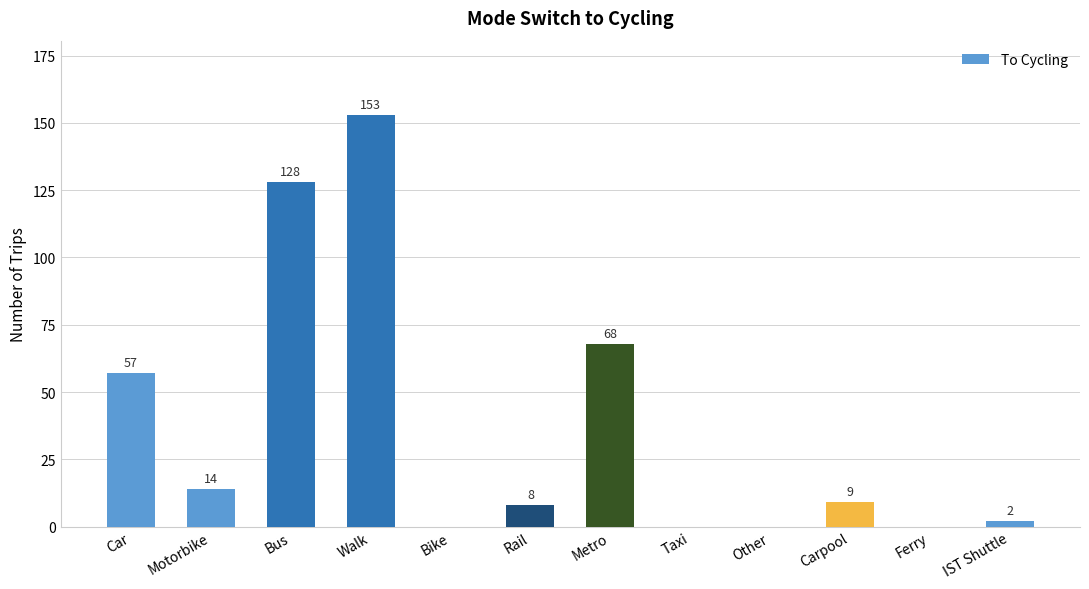

Which category has the highest value across all series?

Walk